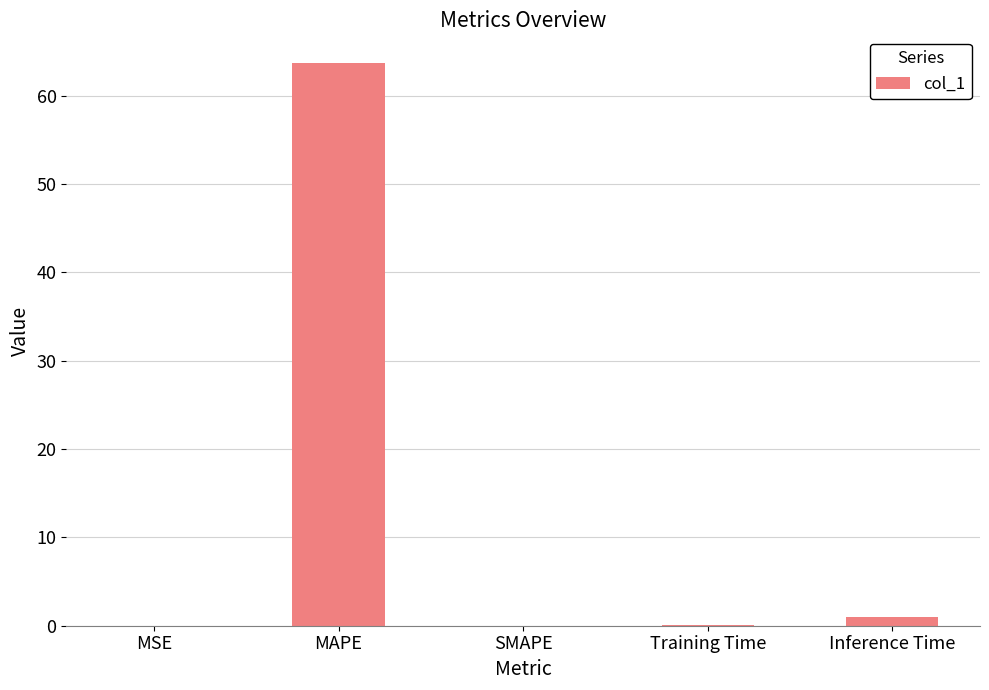

The value at MSE is 0.0. True or false?

True